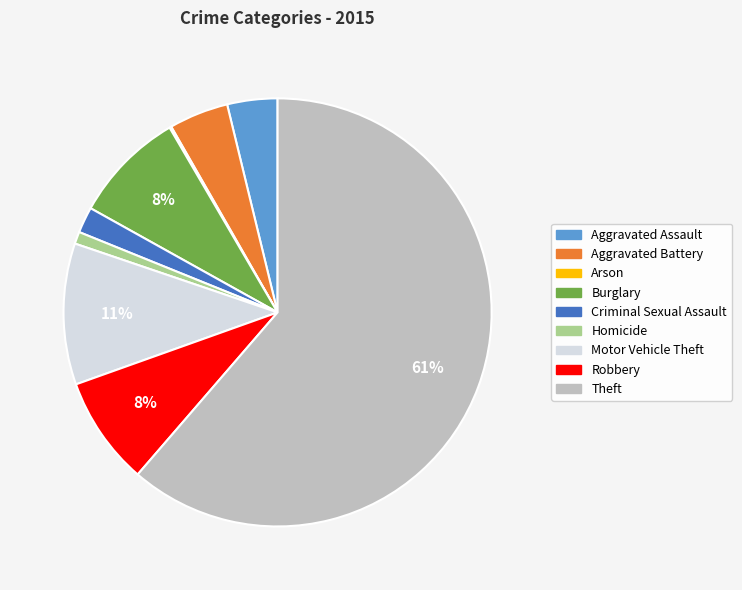

Is Theft the majority of the pie?

Yes